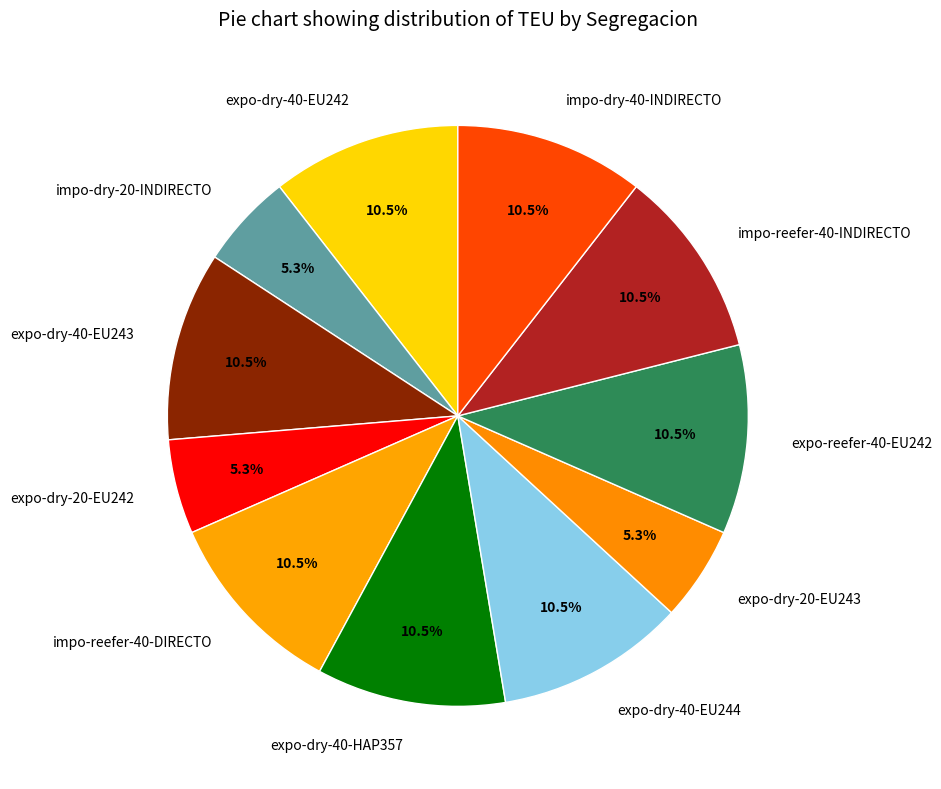

What percentage do impo-dry-20-INDIRECTO and impo-reefer-40-DIRECTO together represent?

15.8%